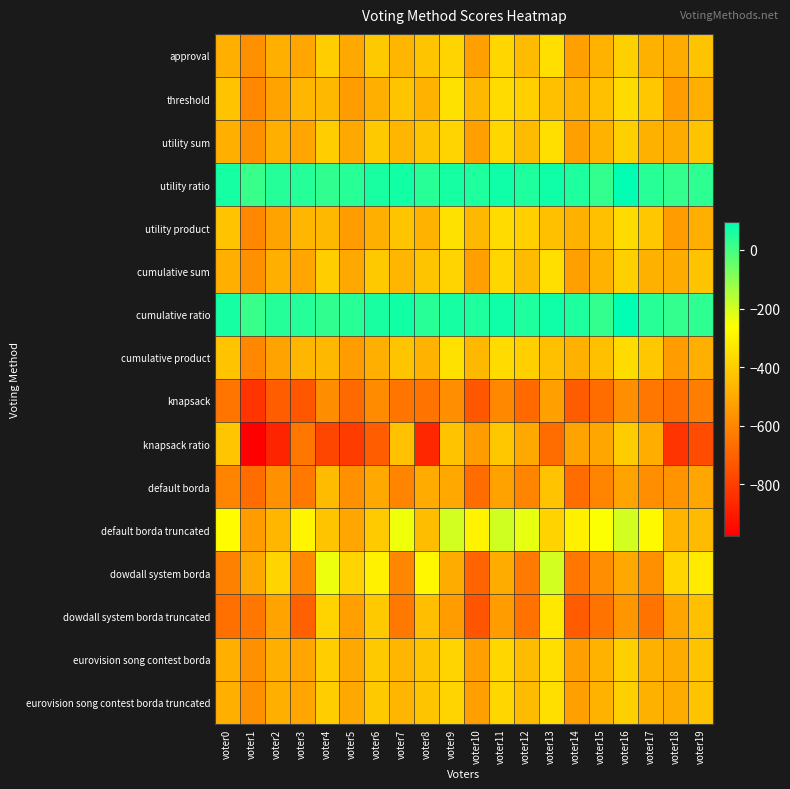

Reading right to left, transcribe all the data shown in this chart.

approval: voter19=-424	voter18=-491	voter17=-481	voter16=-391	voter15=-475	voter14=-526	voter13=-350	voter12=-449	voter11=-375	voter10=-524	voter9=-379	voter8=-426	voter7=-463	voter6=-412	voter5=-499	voter4=-402	voter3=-511	voter2=-482	voter1=-571	voter0=-482
threshold: voter19=-484	voter18=-533	voter17=-415	voter16=-359	voter15=-437	voter14=-478	voter13=-438	voter12=-395	voter11=-363	voter10=-460	voter9=-347	voter8=-472	voter7=-425	voter6=-484	voter5=-539	voter4=-458	voter3=-465	voter2=-516	voter1=-595	voter0=-430
utility sum: voter19=-424	voter18=-491	voter17=-481	voter16=-391	voter15=-475	voter14=-526	voter13=-350	voter12=-449	voter11=-375	voter10=-524	voter9=-379	voter8=-426	voter7=-463	voter6=-412	voter5=-499	voter4=-402	voter3=-511	voter2=-482	voter1=-571	voter0=-482
utility ratio: voter19=34	voter18=25	voter17=41	voter16=97	voter15=25	voter14=54	voter13=76	voter12=51	voter11=75	voter10=54	voter9=65	voter8=42	voter7=71	voter6=62	voter5=39	voter4=28	voter3=45	voter2=44	voter1=17	voter0=64
utility product: voter19=-484	voter18=-533	voter17=-415	voter16=-359	voter15=-437	voter14=-478	voter13=-438	voter12=-395	voter11=-363	voter10=-460	voter9=-347	voter8=-472	voter7=-425	voter6=-484	voter5=-539	voter4=-458	voter3=-465	voter2=-516	voter1=-595	voter0=-430
cumulative sum: voter19=-424	voter18=-491	voter17=-481	voter16=-391	voter15=-475	voter14=-526	voter13=-350	voter12=-449	voter11=-375	voter10=-524	voter9=-379	voter8=-426	voter7=-463	voter6=-412	voter5=-499	voter4=-402	voter3=-511	voter2=-482	voter1=-571	voter0=-482
cumulative ratio: voter19=34	voter18=25	voter17=41	voter16=97	voter15=25	voter14=54	voter13=76	voter12=51	voter11=75	voter10=54	voter9=65	voter8=42	voter7=71	voter6=62	voter5=39	voter4=28	voter3=45	voter2=44	voter1=17	voter0=64
cumulative product: voter19=-484	voter18=-533	voter17=-415	voter16=-359	voter15=-437	voter14=-478	voter13=-438	voter12=-395	voter11=-363	voter10=-460	voter9=-347	voter8=-472	voter7=-425	voter6=-484	voter5=-539	voter4=-458	voter3=-465	voter2=-516	voter1=-595	voter0=-430
knapsack: voter19=-622	voter18=-673	voter17=-643	voter16=-575	voter15=-673	voter14=-718	voter13=-524	voter12=-681	voter11=-593	voter10=-732	voter9=-575	voter8=-650	voter7=-649	voter6=-586	voter5=-679	voter4=-582	voter3=-733	voter2=-716	voter1=-827	voter0=-648
knapsack ratio: voter19=-762	voter18=-827	voter17=-487	voter16=-405	voter15=-511	voter14=-518	voter13=-672	voter12=-501	voter11=-419	voter10=-534	voter9=-429	voter8=-864	voter7=-435	voter6=-714	voter5=-809	voter4=-776	voter3=-643	voter2=-874	voter1=-977	voter0=-422
default borda: voter19=-508	voter18=-563	voter17=-577	voter16=-517	voter15=-607	voter14=-670	voter13=-428	voter12=-601	voter11=-521	voter10=-670	voter9=-499	voter8=-496	voter7=-601	voter6=-502	voter5=-573	voter4=-452	voter3=-633	voter2=-568	voter1=-667	voter0=-602
default borda truncated: voter19=-450	voter18=-467	voter17=-277	voter16=-199	voter15=-259	voter14=-302	voter13=-384	voter12=-229	voter11=-193	voter10=-294	voter9=-199	voter8=-448	voter7=-239	voter6=-408	voter5=-511	voter4=-424	voter3=-287	voter2=-462	voter1=-539	voter0=-270
dowdall system borda: voter19=-318	voter18=-377	voter17=-573	voter16=-507	voter15=-577	voter14=-642	voter13=-198	voter12=-629	voter11=-491	voter10=-692	voter9=-493	voter8=-282	voter7=-599	voter6=-298	voter5=-381	voter4=-238	voter3=-589	voter2=-378	voter1=-507	voter0=-614
dowdall system borda truncated: voter19=-438	voter18=-515	voter17=-653	voter16=-555	voter15=-653	voter14=-720	voter13=-326	voter12=-655	voter11=-535	voter10=-742	voter9=-533	voter8=-442	voter7=-641	voter6=-412	voter5=-527	voter4=-382	voter3=-701	voter2=-516	voter1=-643	voter0=-660
eurovision song contest borda: voter19=-424	voter18=-491	voter17=-481	voter16=-391	voter15=-475	voter14=-526	voter13=-350	voter12=-449	voter11=-375	voter10=-524	voter9=-379	voter8=-426	voter7=-463	voter6=-412	voter5=-499	voter4=-402	voter3=-511	voter2=-482	voter1=-571	voter0=-482
eurovision song contest borda truncated: voter19=-424	voter18=-491	voter17=-481	voter16=-391	voter15=-475	voter14=-526	voter13=-350	voter12=-449	voter11=-375	voter10=-524	voter9=-379	voter8=-426	voter7=-463	voter6=-412	voter5=-499	voter4=-402	voter3=-511	voter2=-482	voter1=-571	voter0=-482